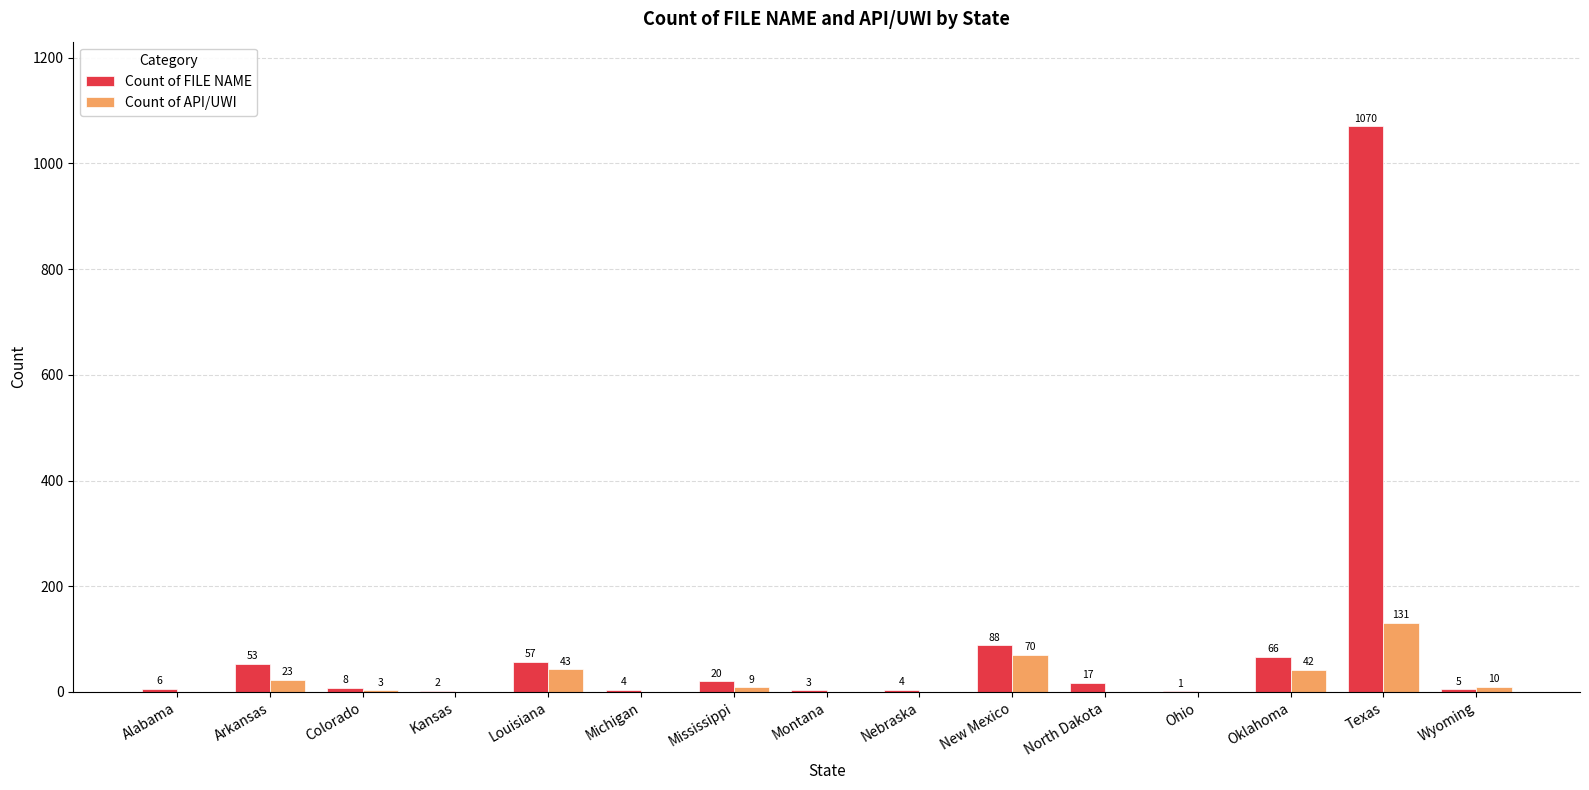

Does the chart contain stacked bars?

No